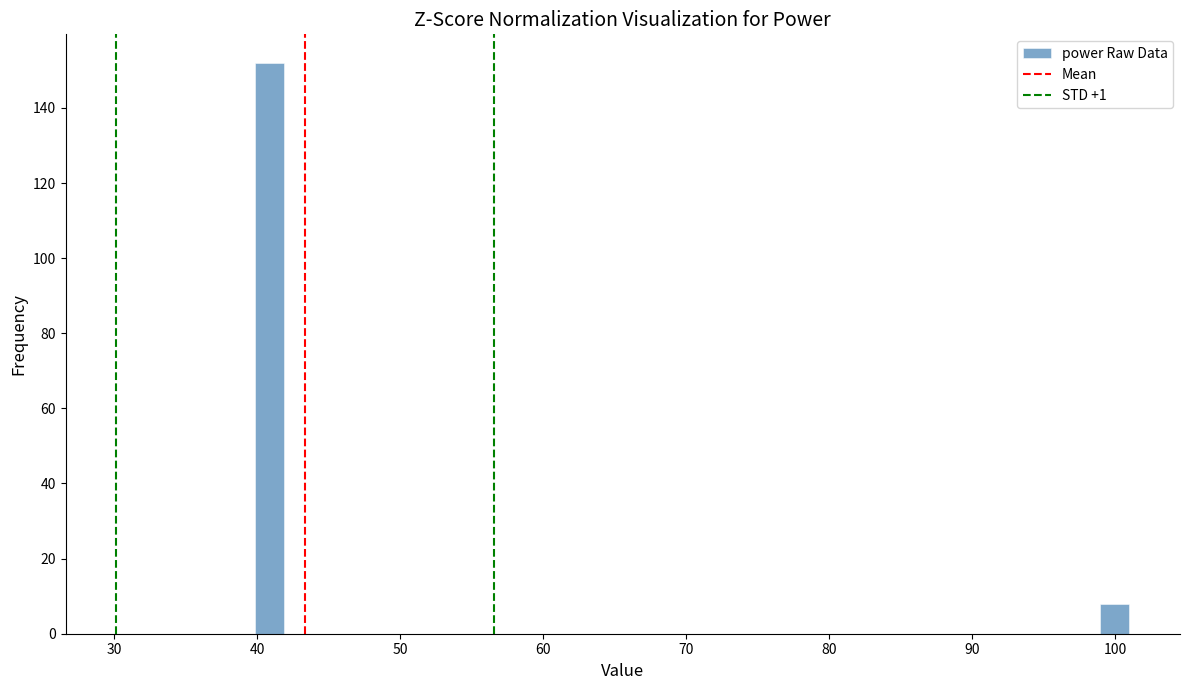

Around what value on the x-axis is the tallest bar? Give the approximate position of its centre, as read against the axis.

41